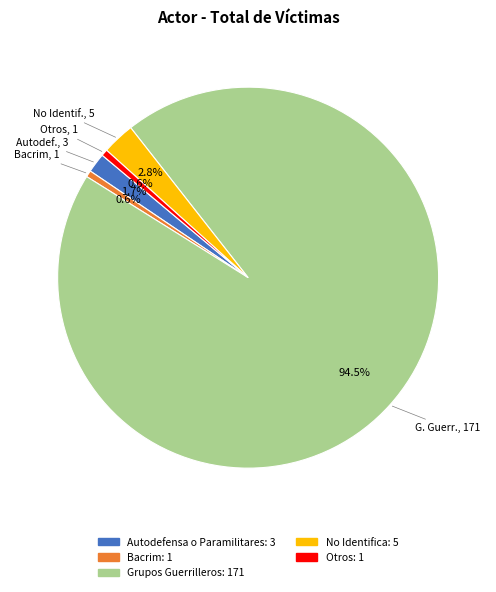

To the nearest percent, what percentage of the pie is Otros?

1%